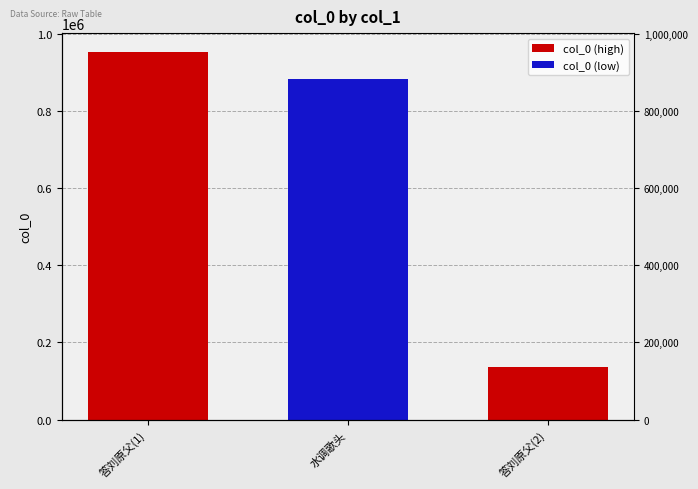

Reading right to left, transcribe all the data shown in this chart.

137507	882287	954250